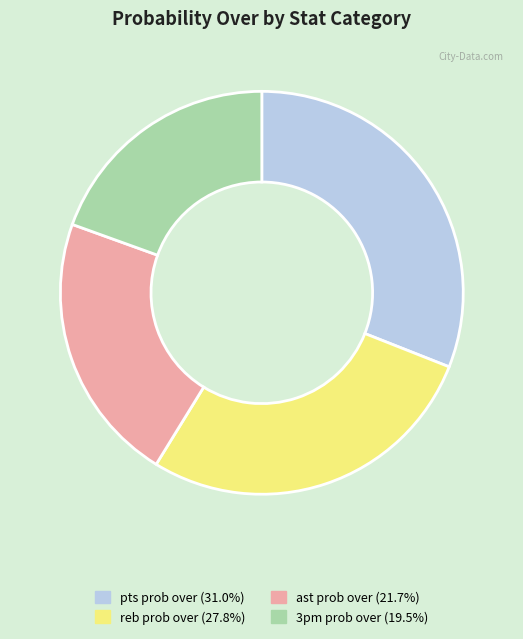

Is the sum of 3pm prob over (19.5%) and ast prob over (21.7%) greater than half?

No